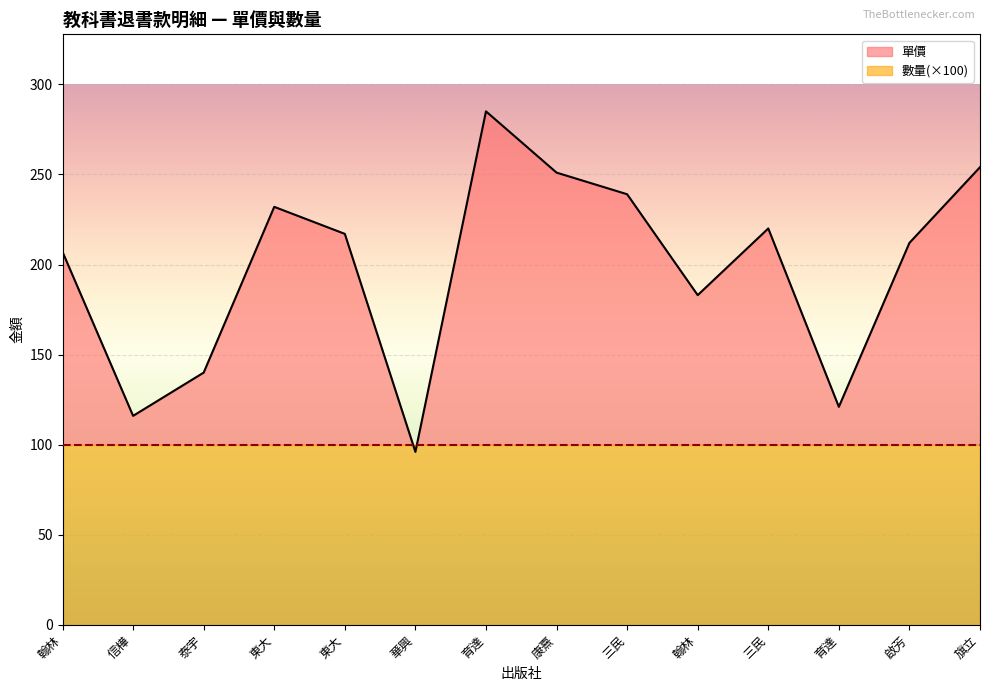

What is the difference between the maximum and minimum values?

189